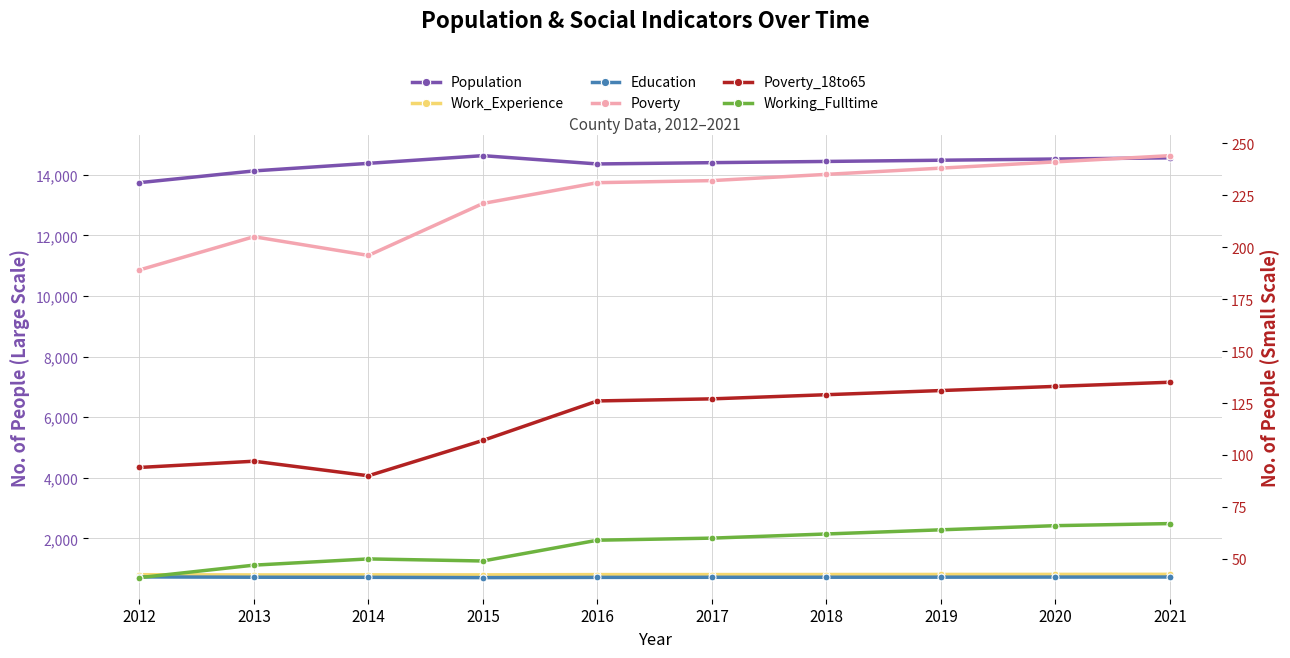

Rank the series by their maximum value, from highest to lowest.

Population, Work_Experience, Education, Poverty, Poverty_18to65, Working_Fulltime